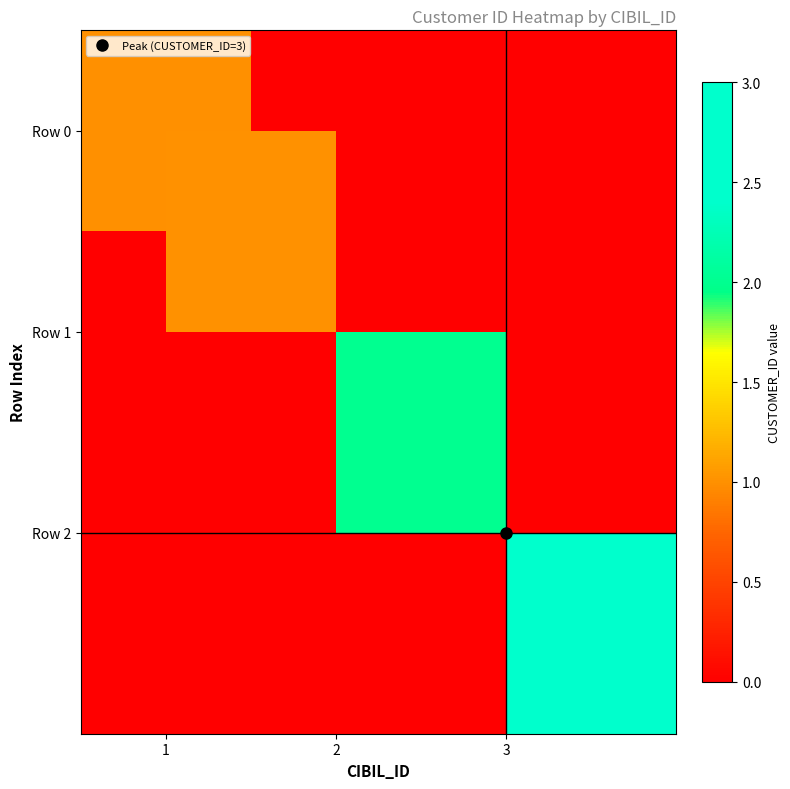

Rank the series by their average value, from lowest to highest.

Row 0, Row 1, Row 2